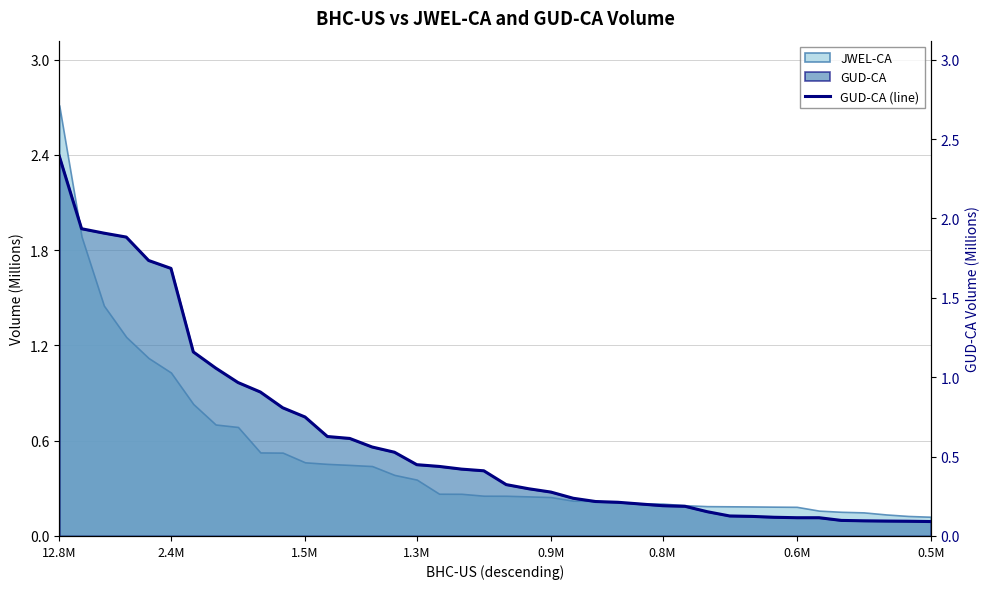

What is the value of the 20th point from the left?

0.4